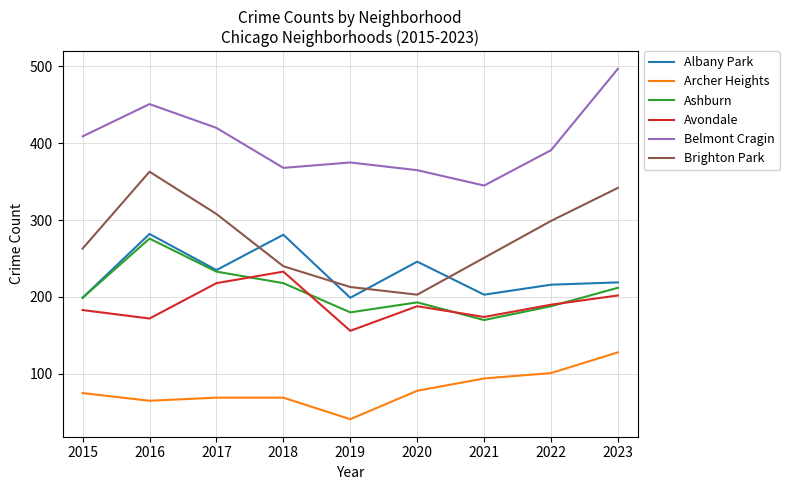

In Avondale, how many points are lower than both neighbors (excluding endpoints)?

3